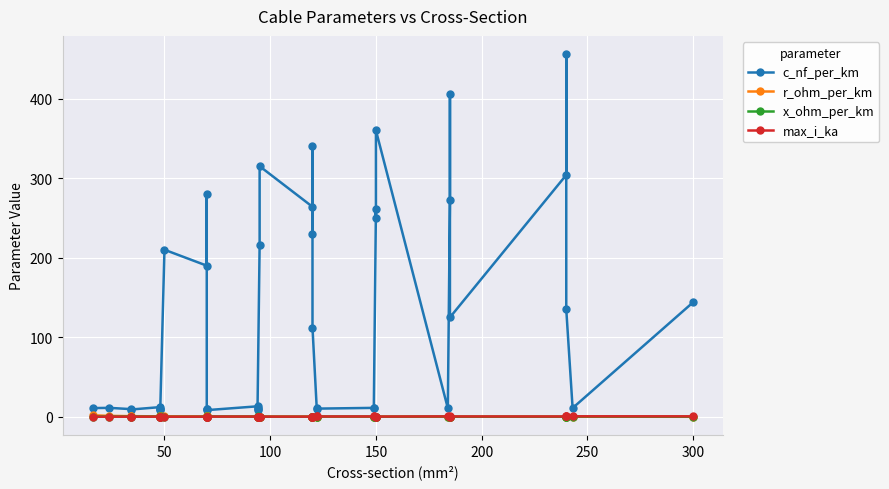

How many categories are shown in the chart?

40